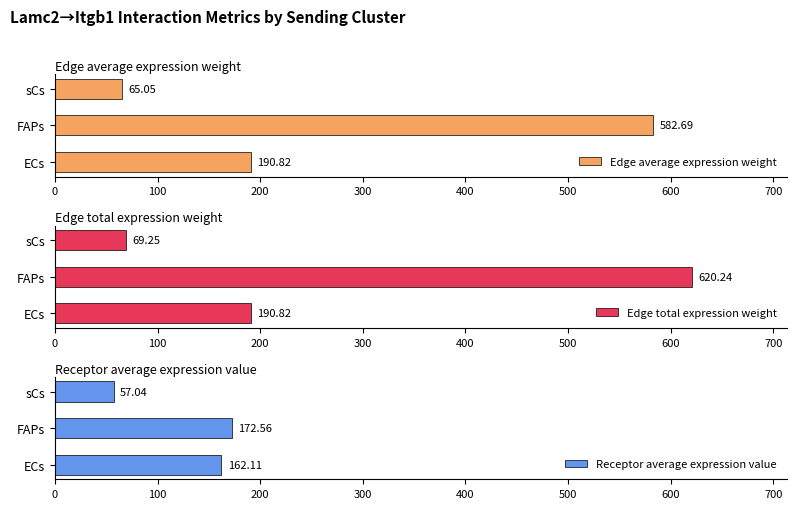

List the series in order of their peak value, highest first.

Edge total expression weight, Edge average expression weight, Receptor average expression value